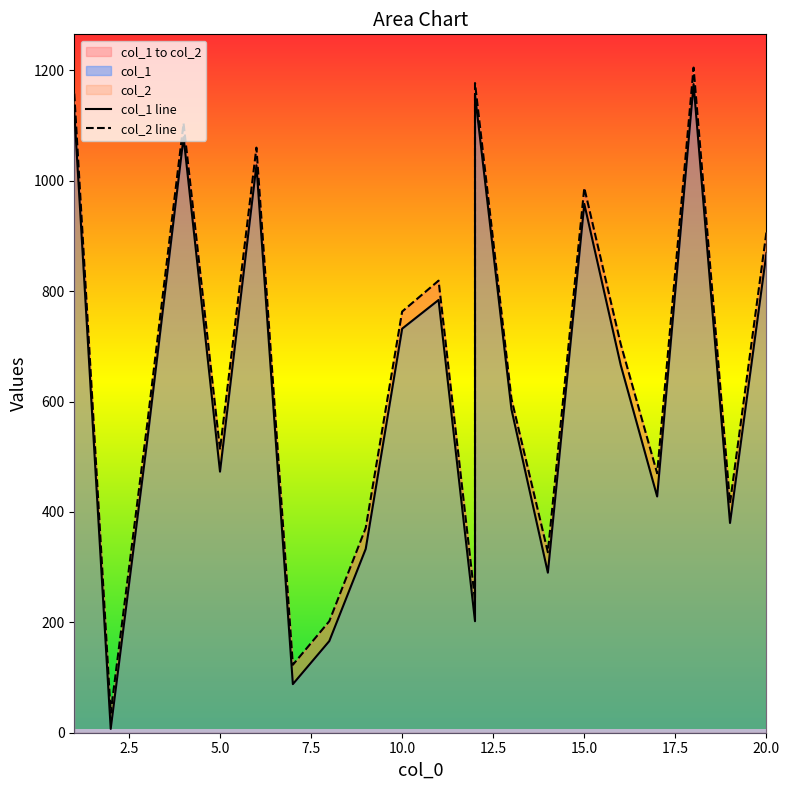

Which series has the widest spread of values?

col_2 line